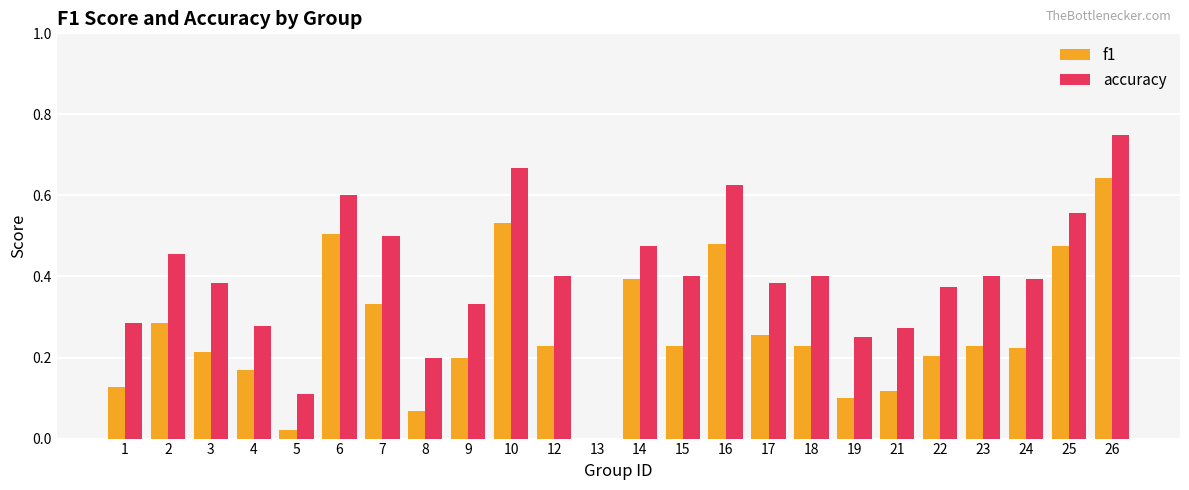

What are all the series names shown in the legend?

f1, accuracy